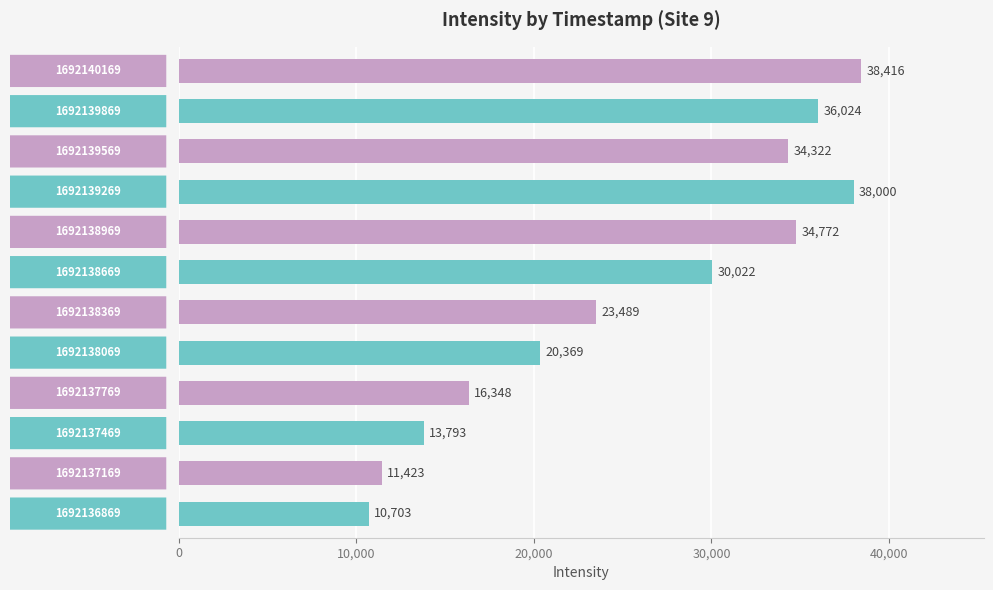

What is the average value?

25640.1